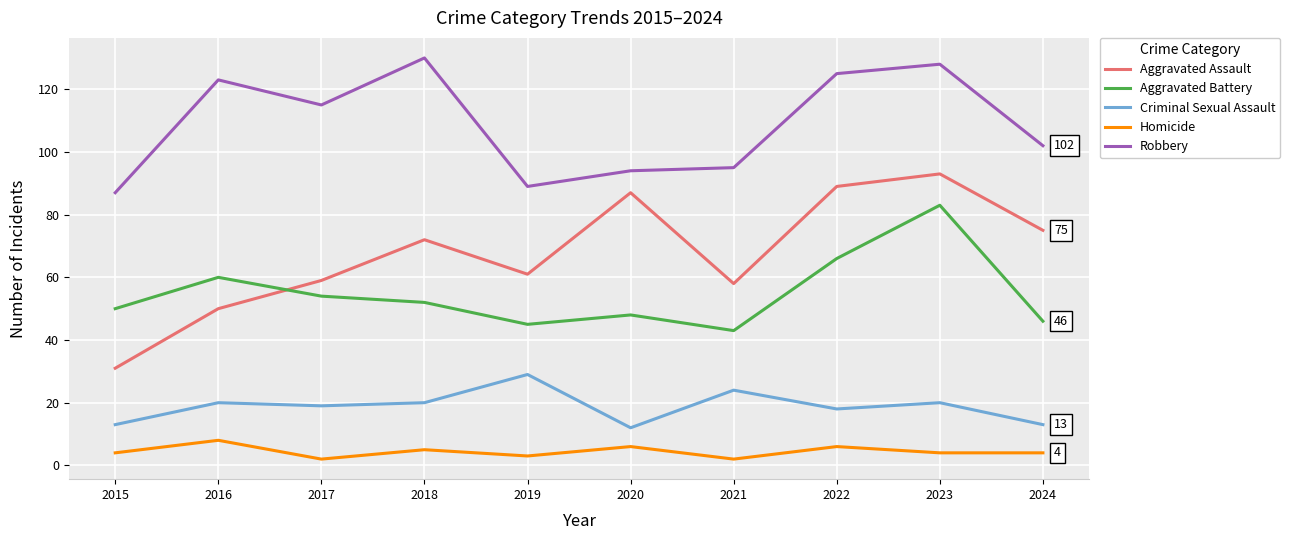

Which series has the widest spread of values?

Aggravated Assault